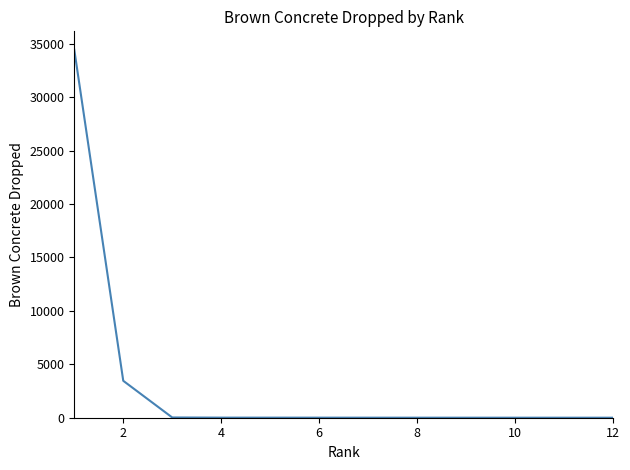

Read the value at 10.

2